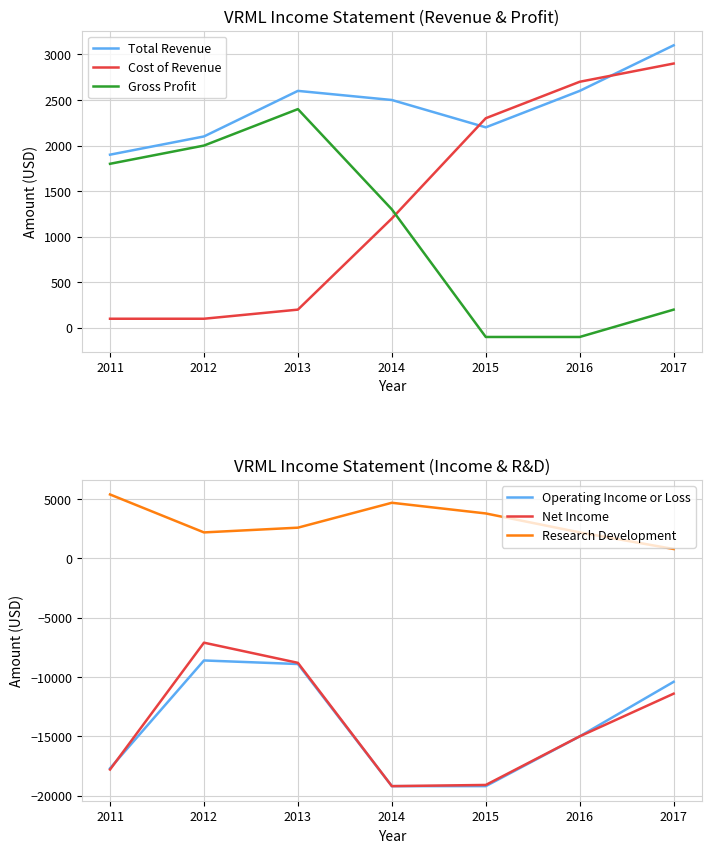

Between 2015 and 2017, which series saw the biggest shift?

Operating Income or Loss